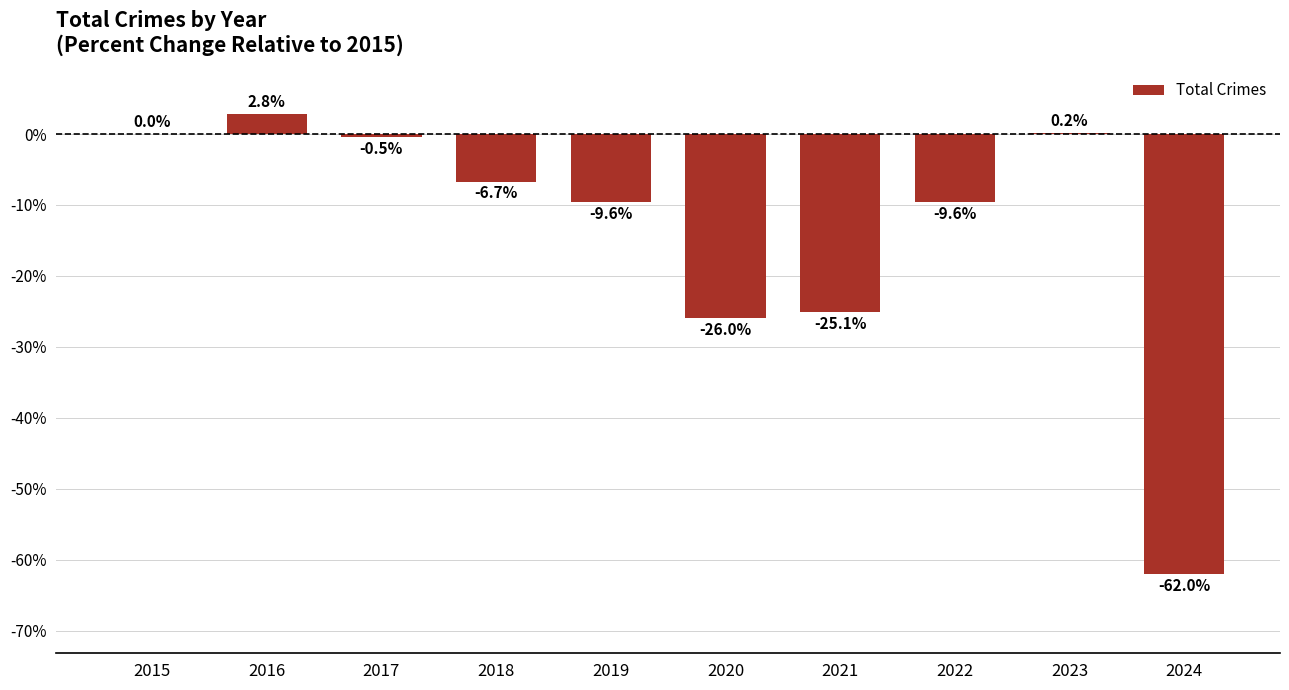

Reading right to left, what are all the values shown in this chart?

-62.0	0.2	-9.6	-25.1	-26.0	-9.6	-6.7	-0.5	2.8	0.0